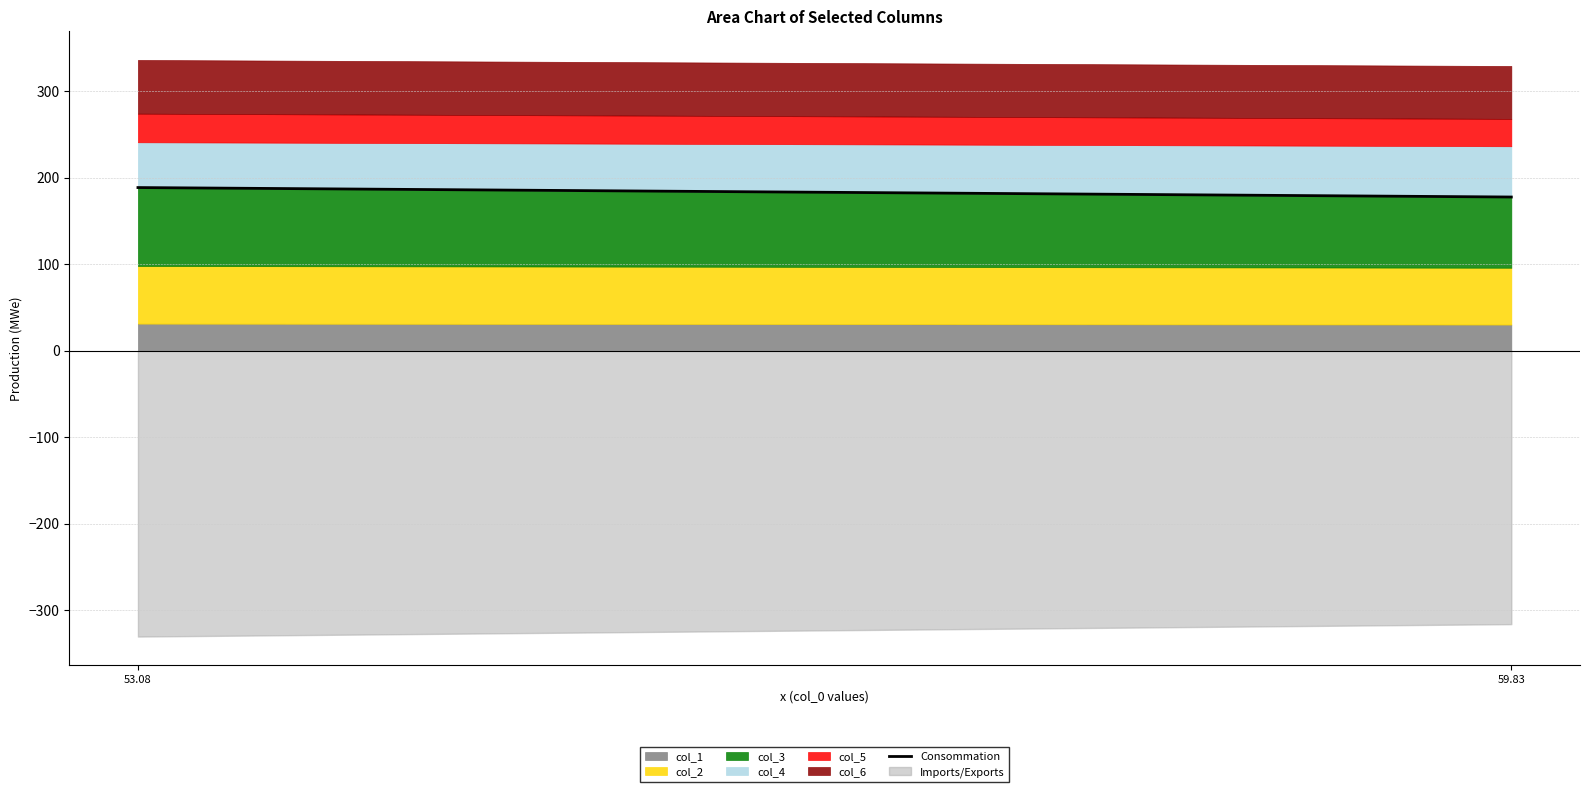

Which has a higher value, 59.83 or 53.08?

53.08